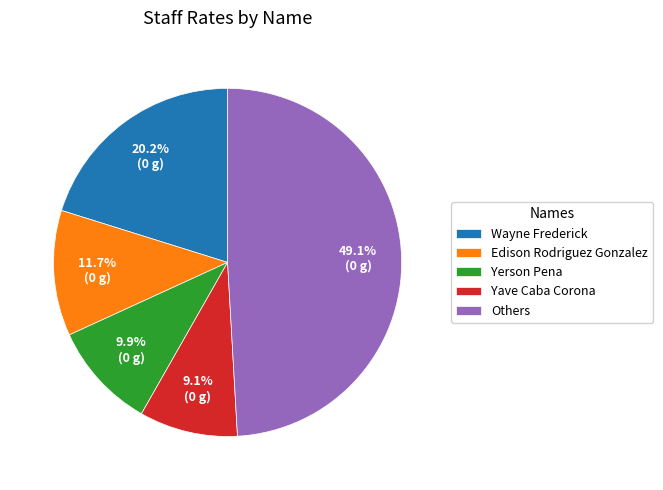

To the nearest percent, what is the difference between the largest and smallest slice percentages?

40%